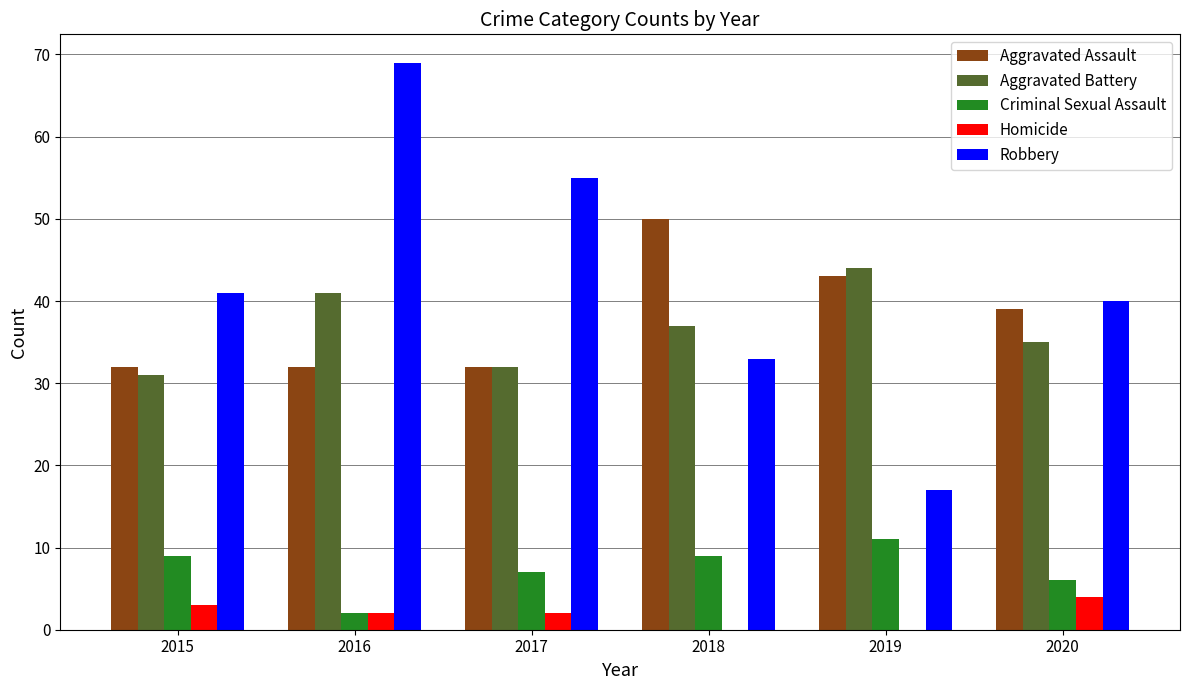

What are all the series names shown in the legend?

Aggravated Assault, Aggravated Battery, Criminal Sexual Assault, Homicide, Robbery